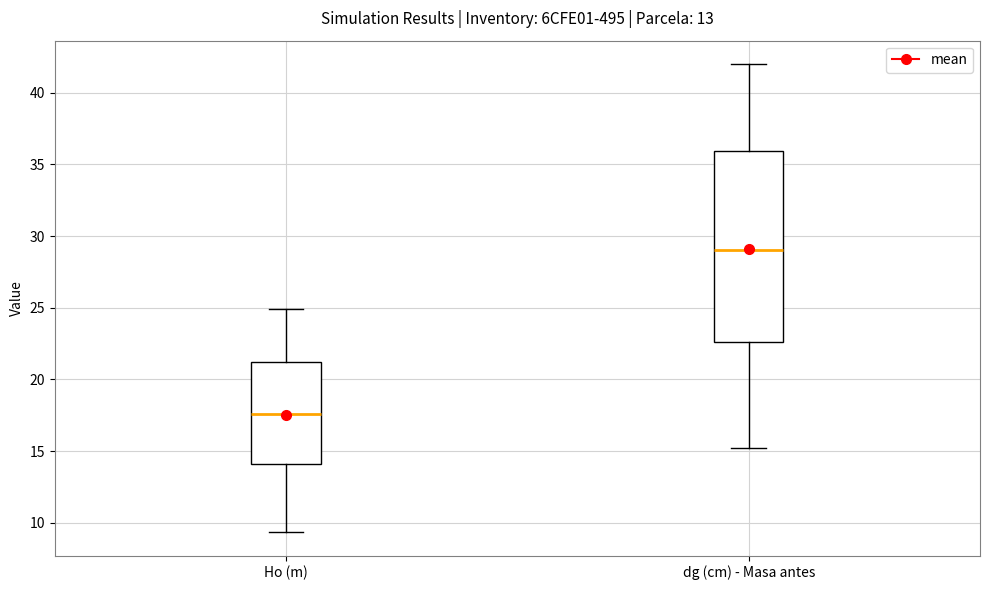

Reading left to right, transcribe this box plot: for each box, give where its median line is, the range the box spans, and where its two whiskers end, as read against the y-axis. The values are not printed on the chart, so give them approximately, as read against the axis.

Ho (m): median 17.5, box 14.0 to 21.0, whiskers 9.5 to 25.0
dg (cm) - Masa antes: median 29.0, box 22.5 to 36.0, whiskers 15.0 to 42.0